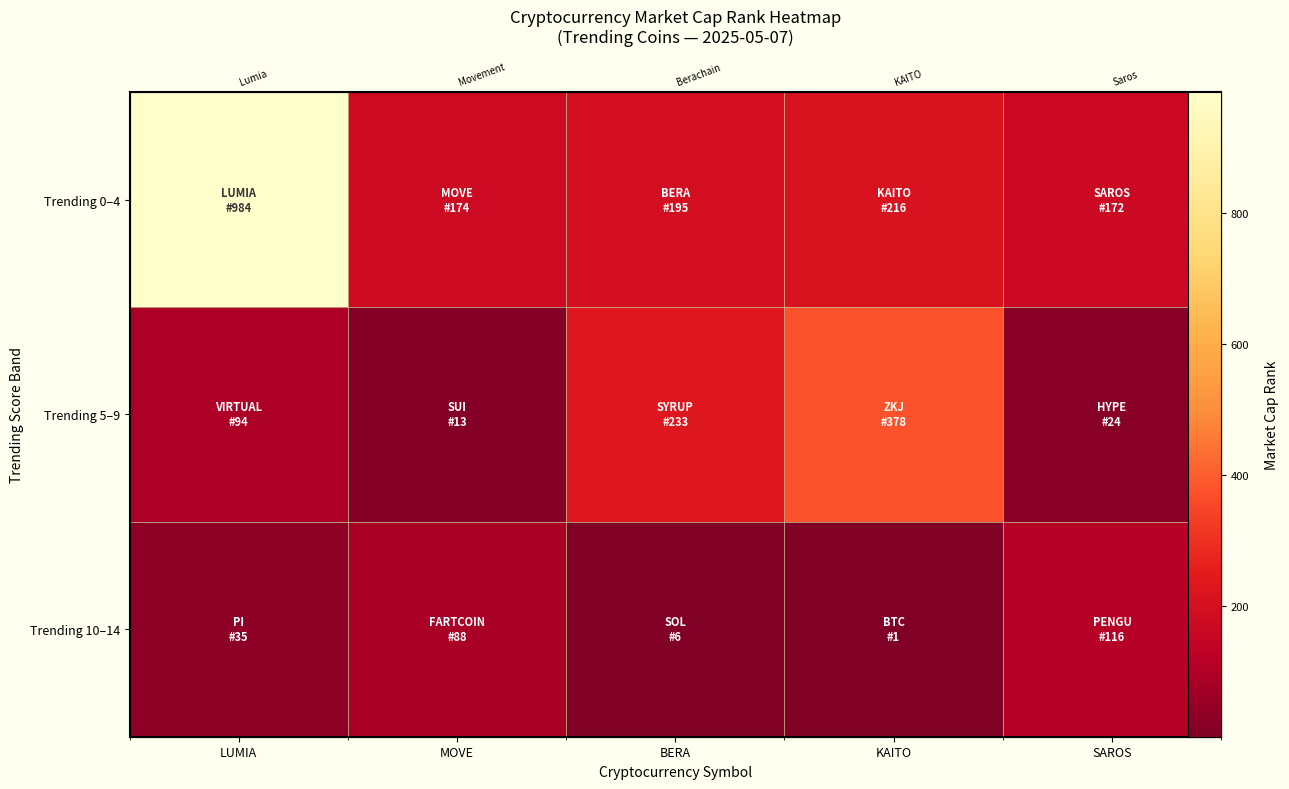

At how many categories does at least one series exceed 411?

1